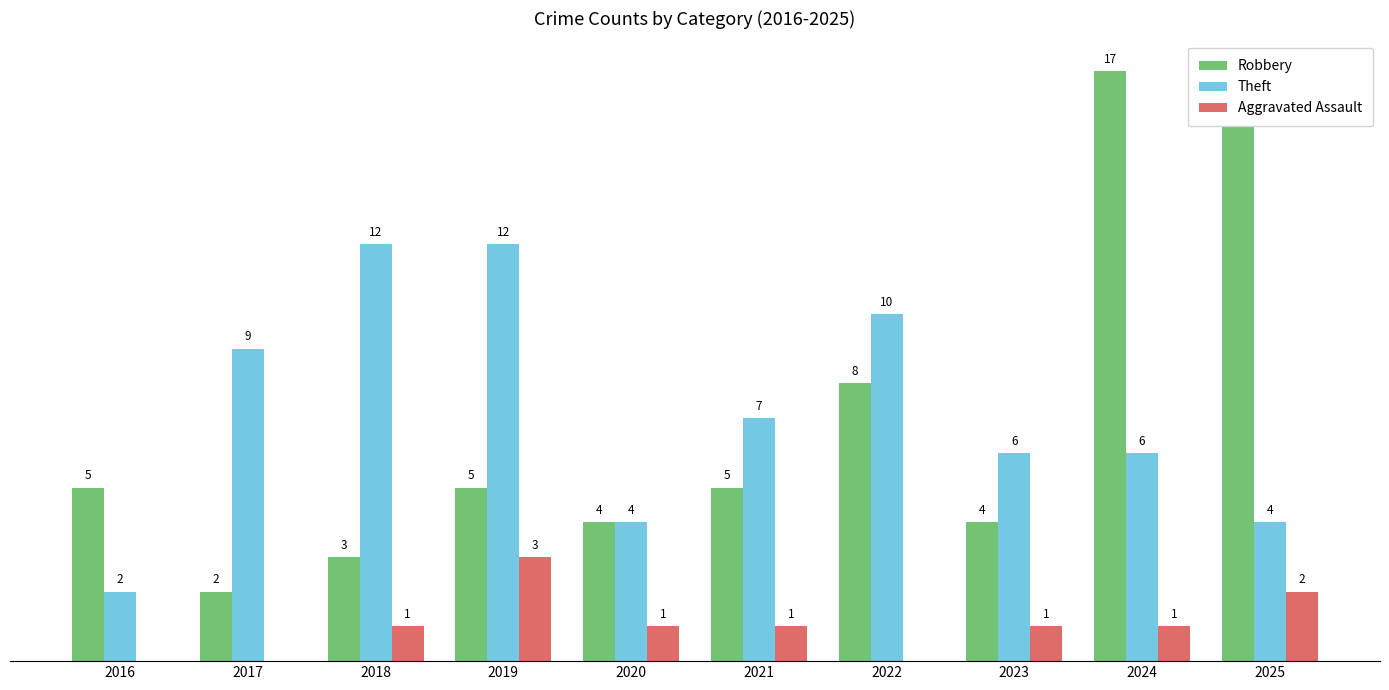

Which series has the largest total across all categories?

Theft